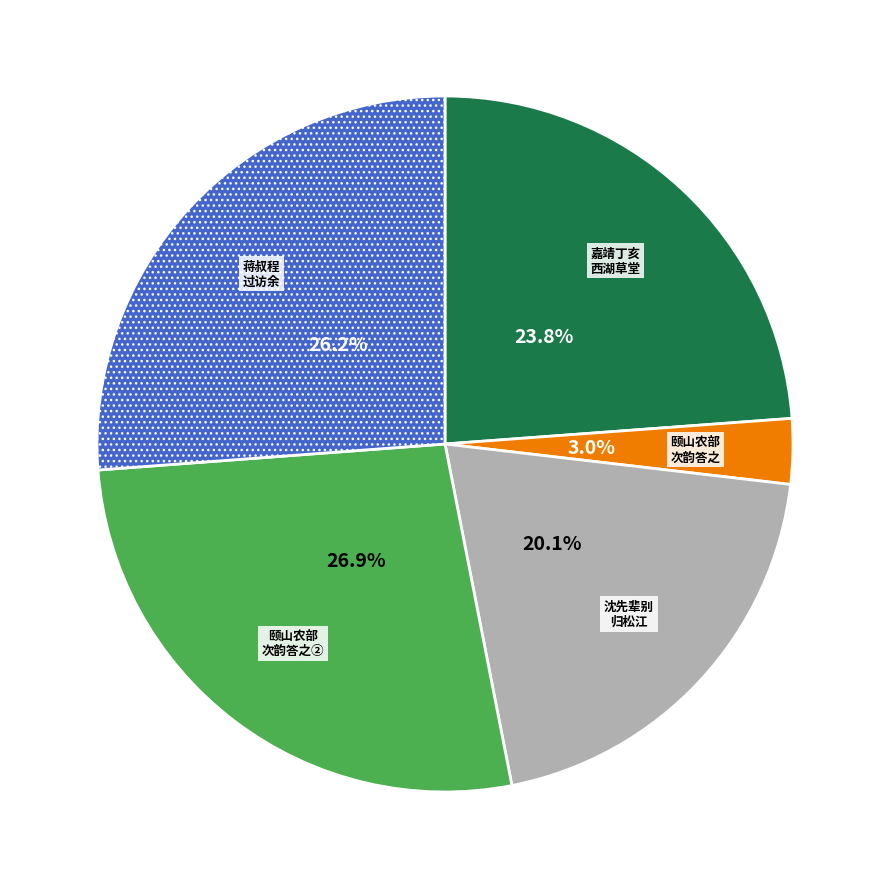

Which category has the biggest portion of the pie?

颐山农部 次韵答之②